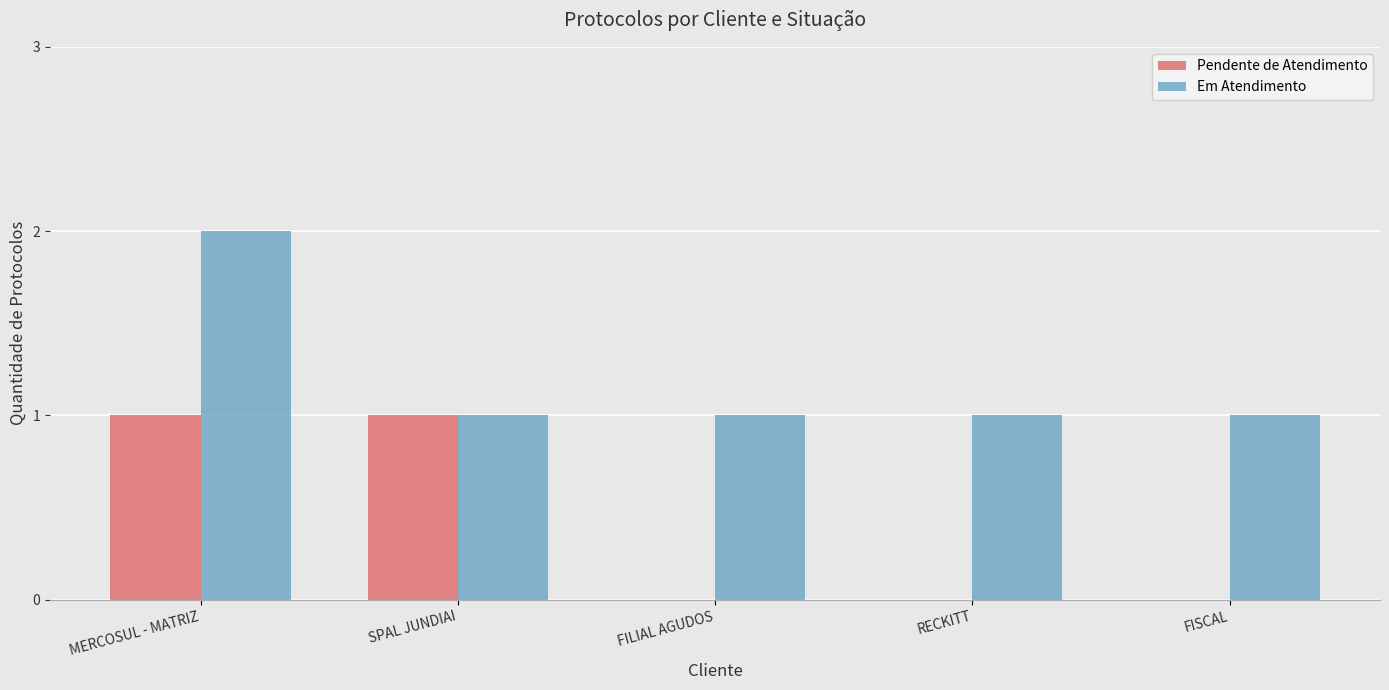

What is the maximum value shown in the chart?

2